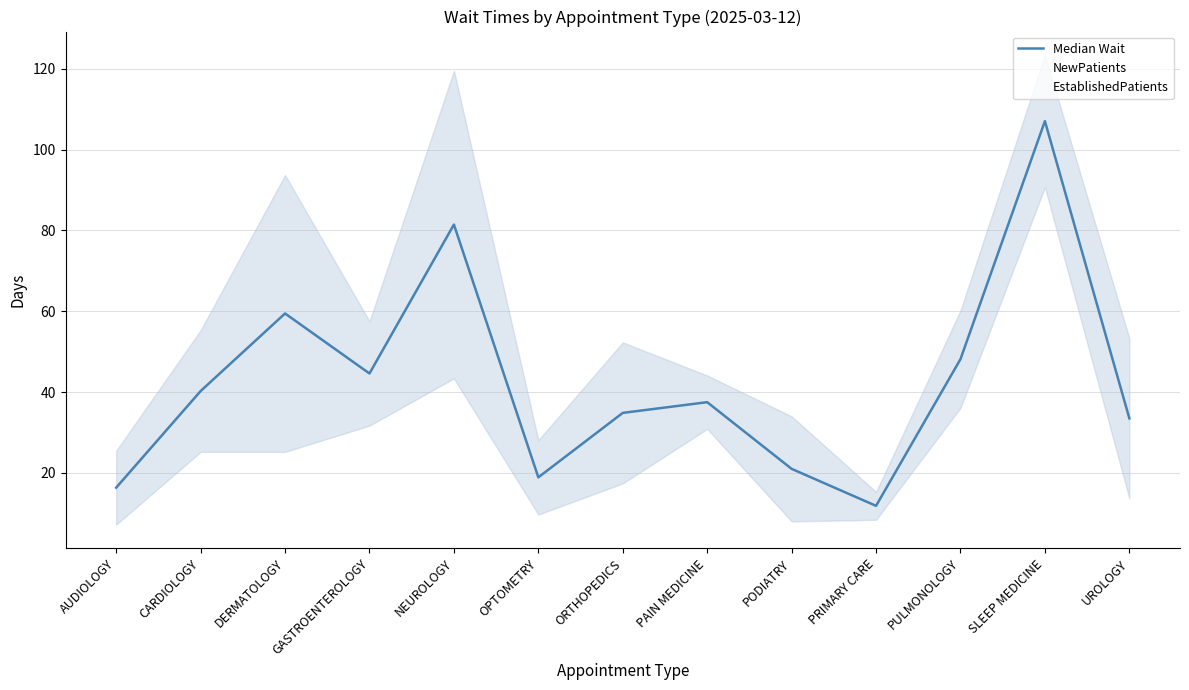

Where does the Median Wait series first go above 37?

CARDIOLOGY